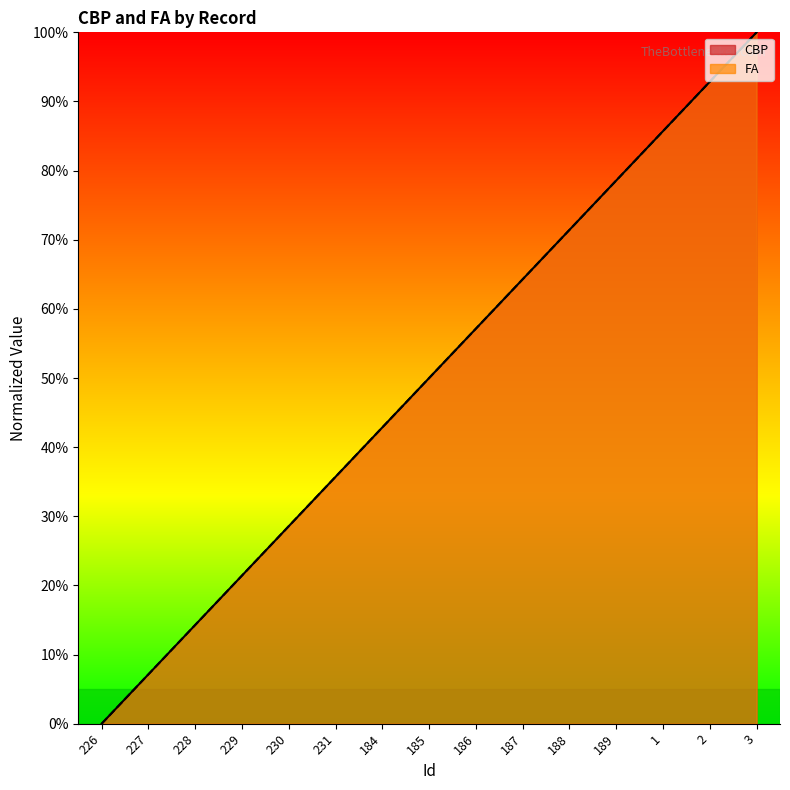

Which series has the largest range (max minus min)?

CBP